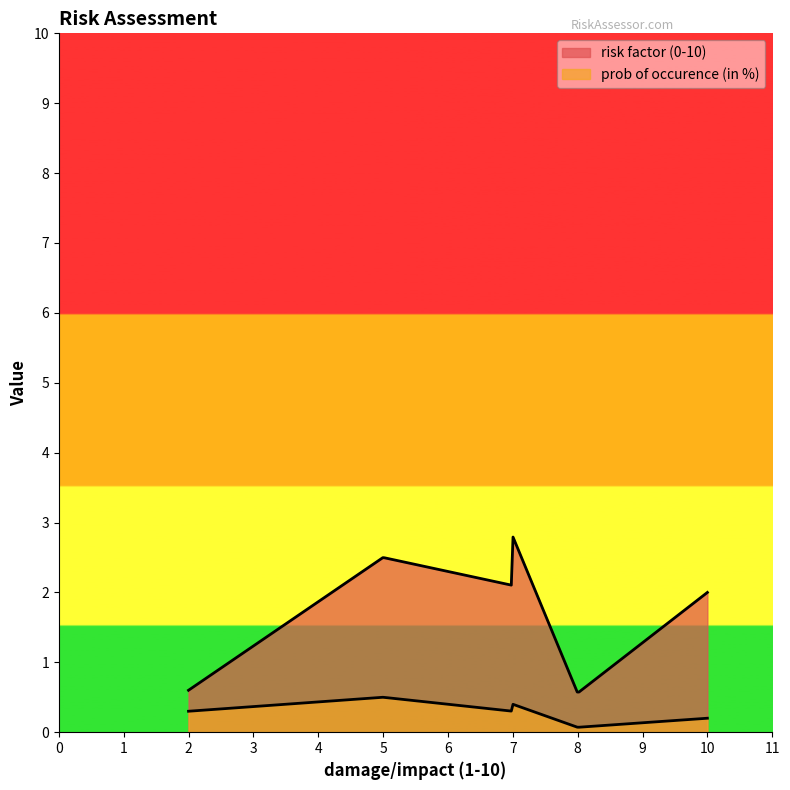

How many values in the risk factor (0-10) series are below 2?

2